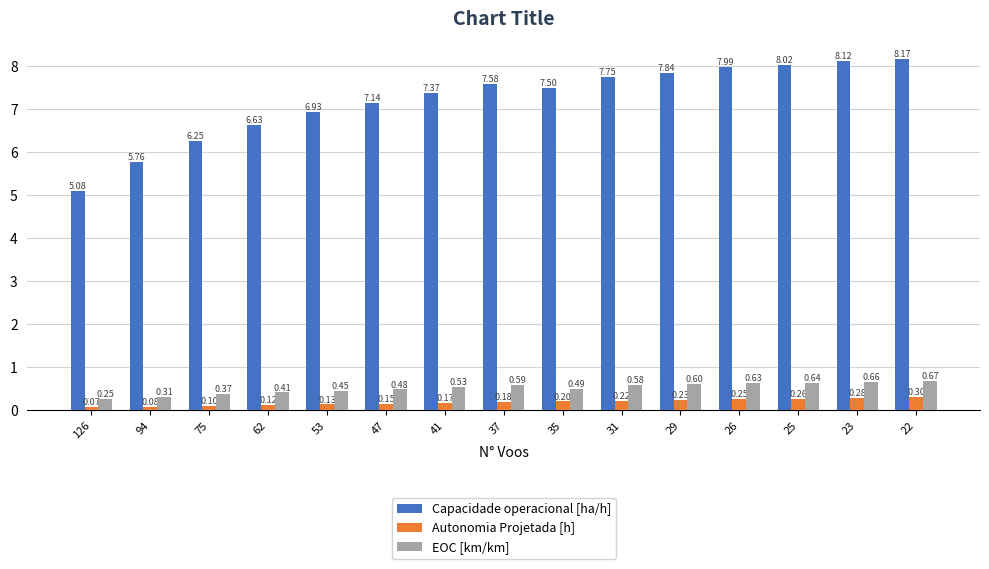

Which series has the widest spread of values?

Capacidade operacional [ha/h]